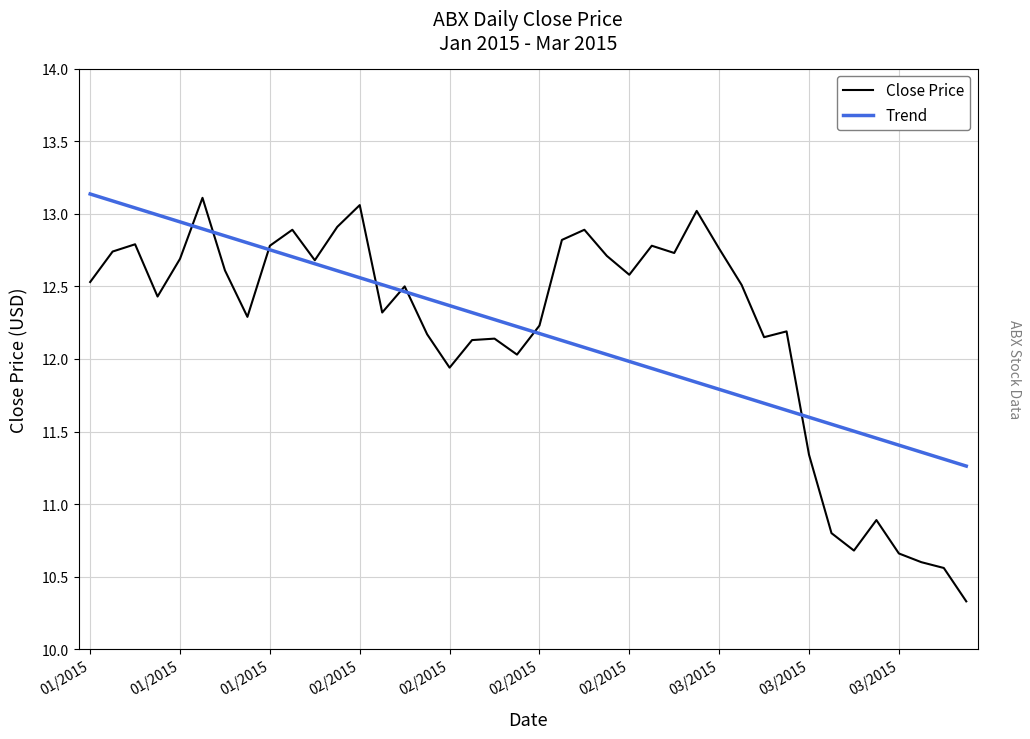

What is the minimum value for Trend?

11.3